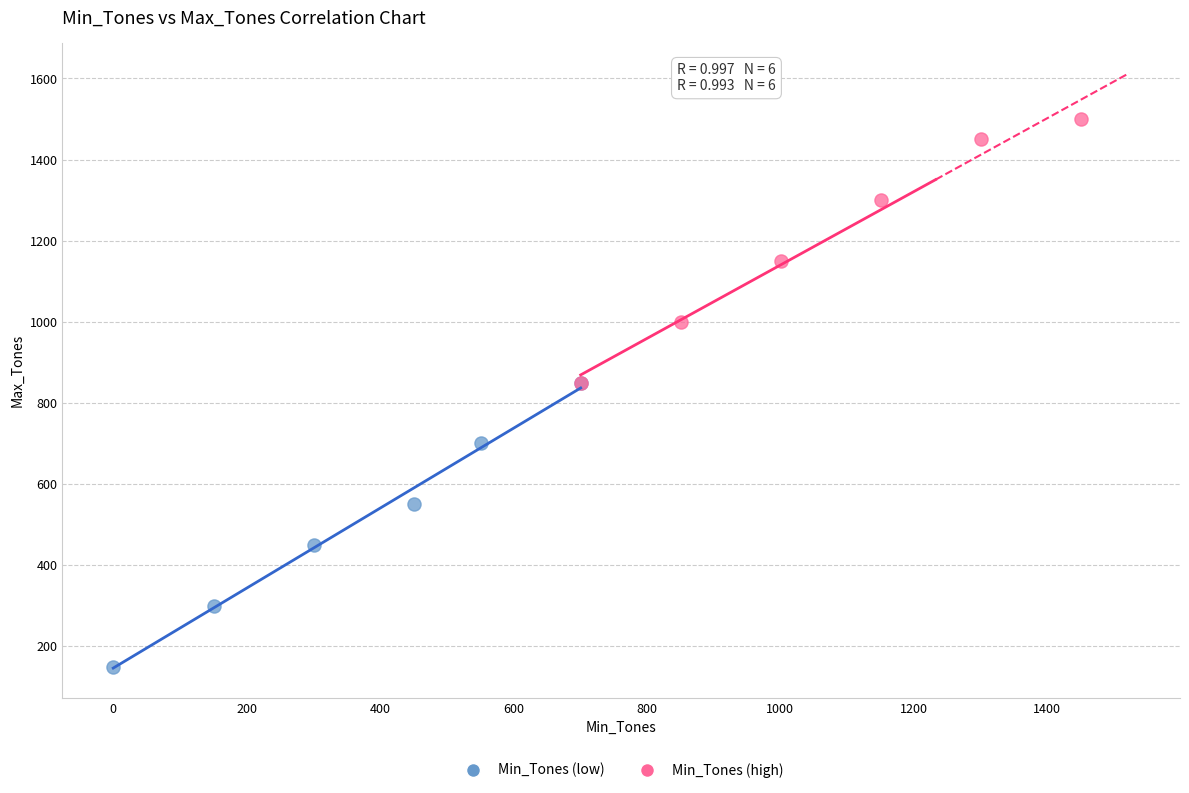

Which series has the widest spread of Y values?

Min_Tones (low)